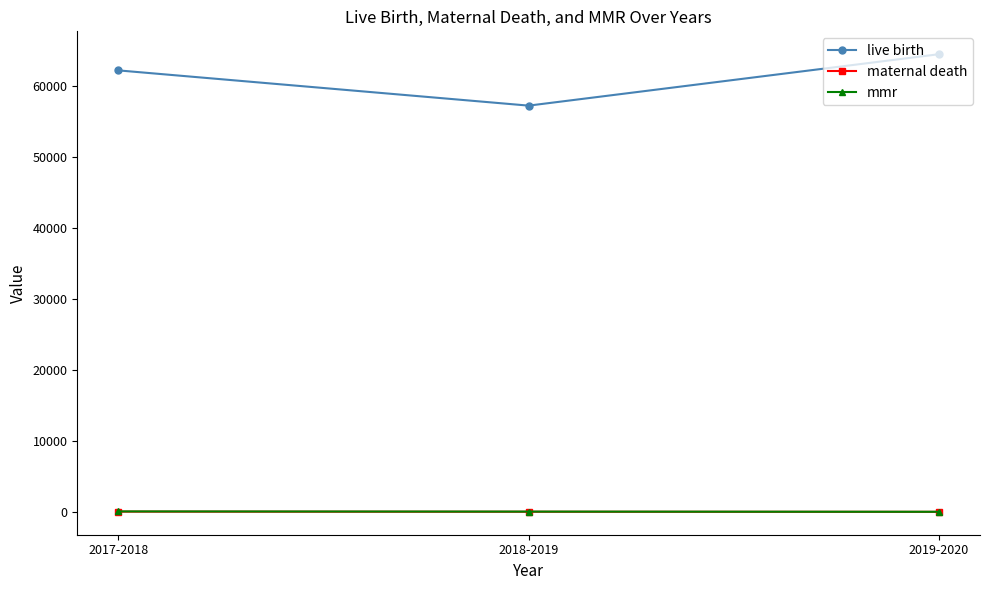

Which category has the highest value in the live birth series?

2019-2020